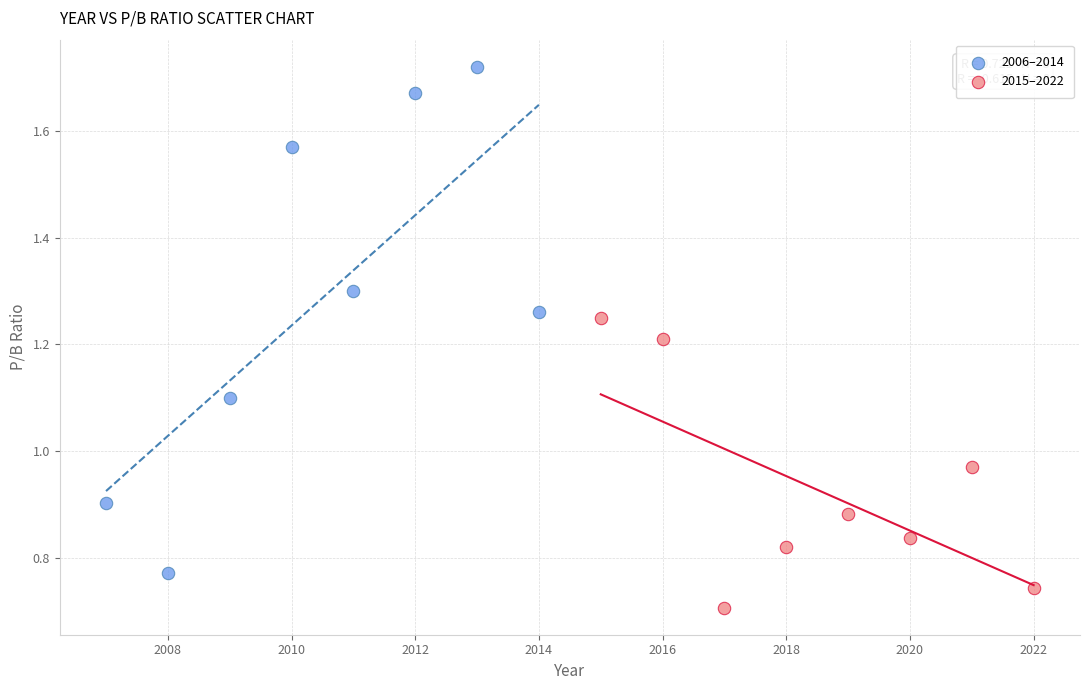

Which series reaches the minimum Y coordinate?

2015–2022